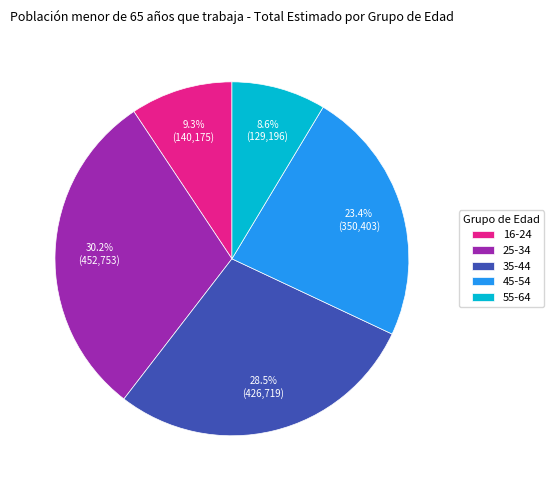

What is the ratio of the value at 45-54 to the value at 25-34?

0.8